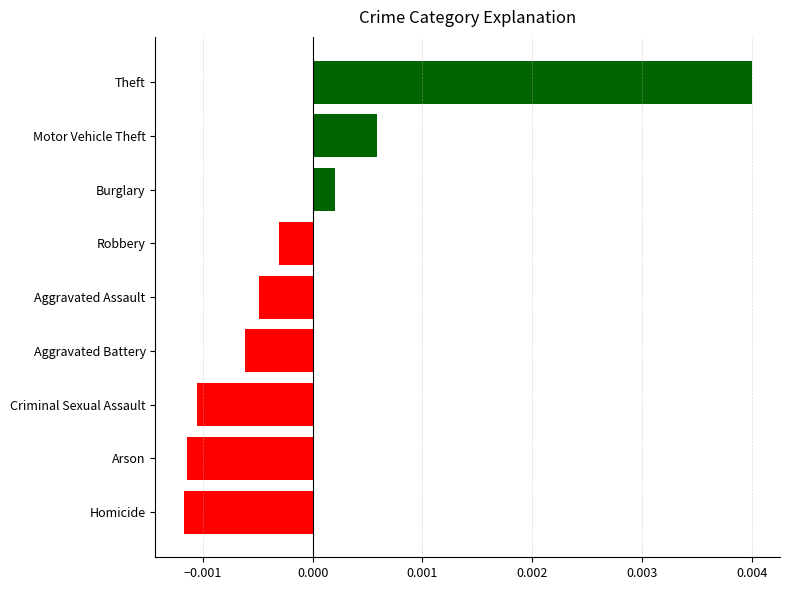

Which category has the highest value across all series?

Theft